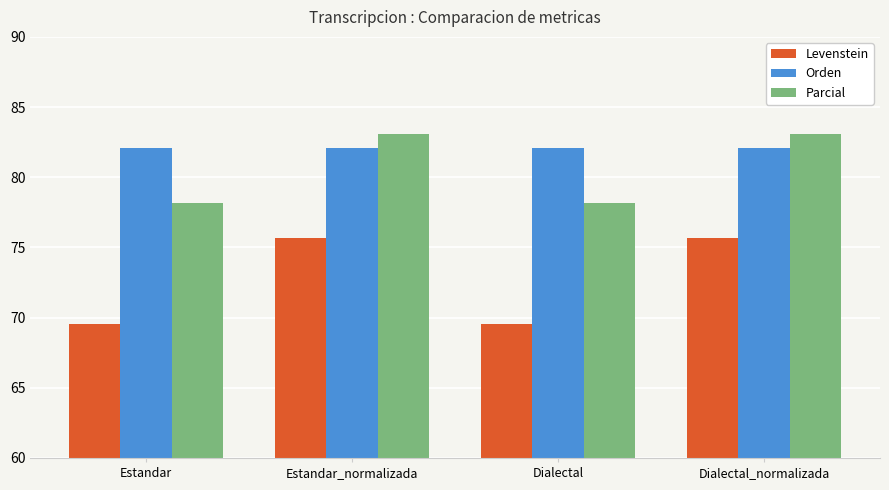

Is the value of Orden at Dialectal_normalizada greater than the value of Parcial at Dialectal?

Yes